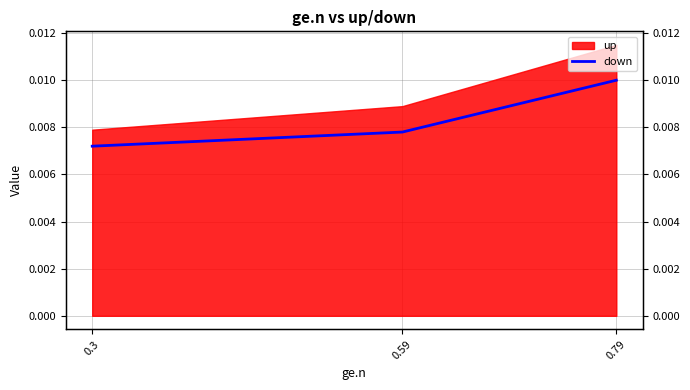

How many lines are shown in the chart?

1